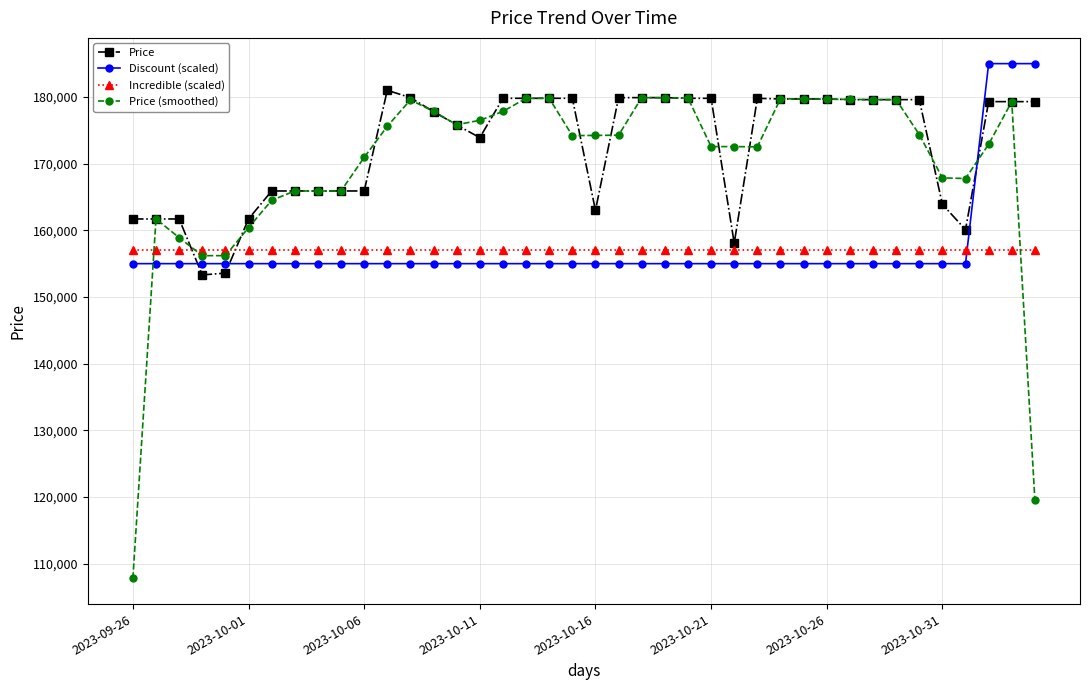

True or false: Price (smoothed) has more than 1 interior local peaks.

True